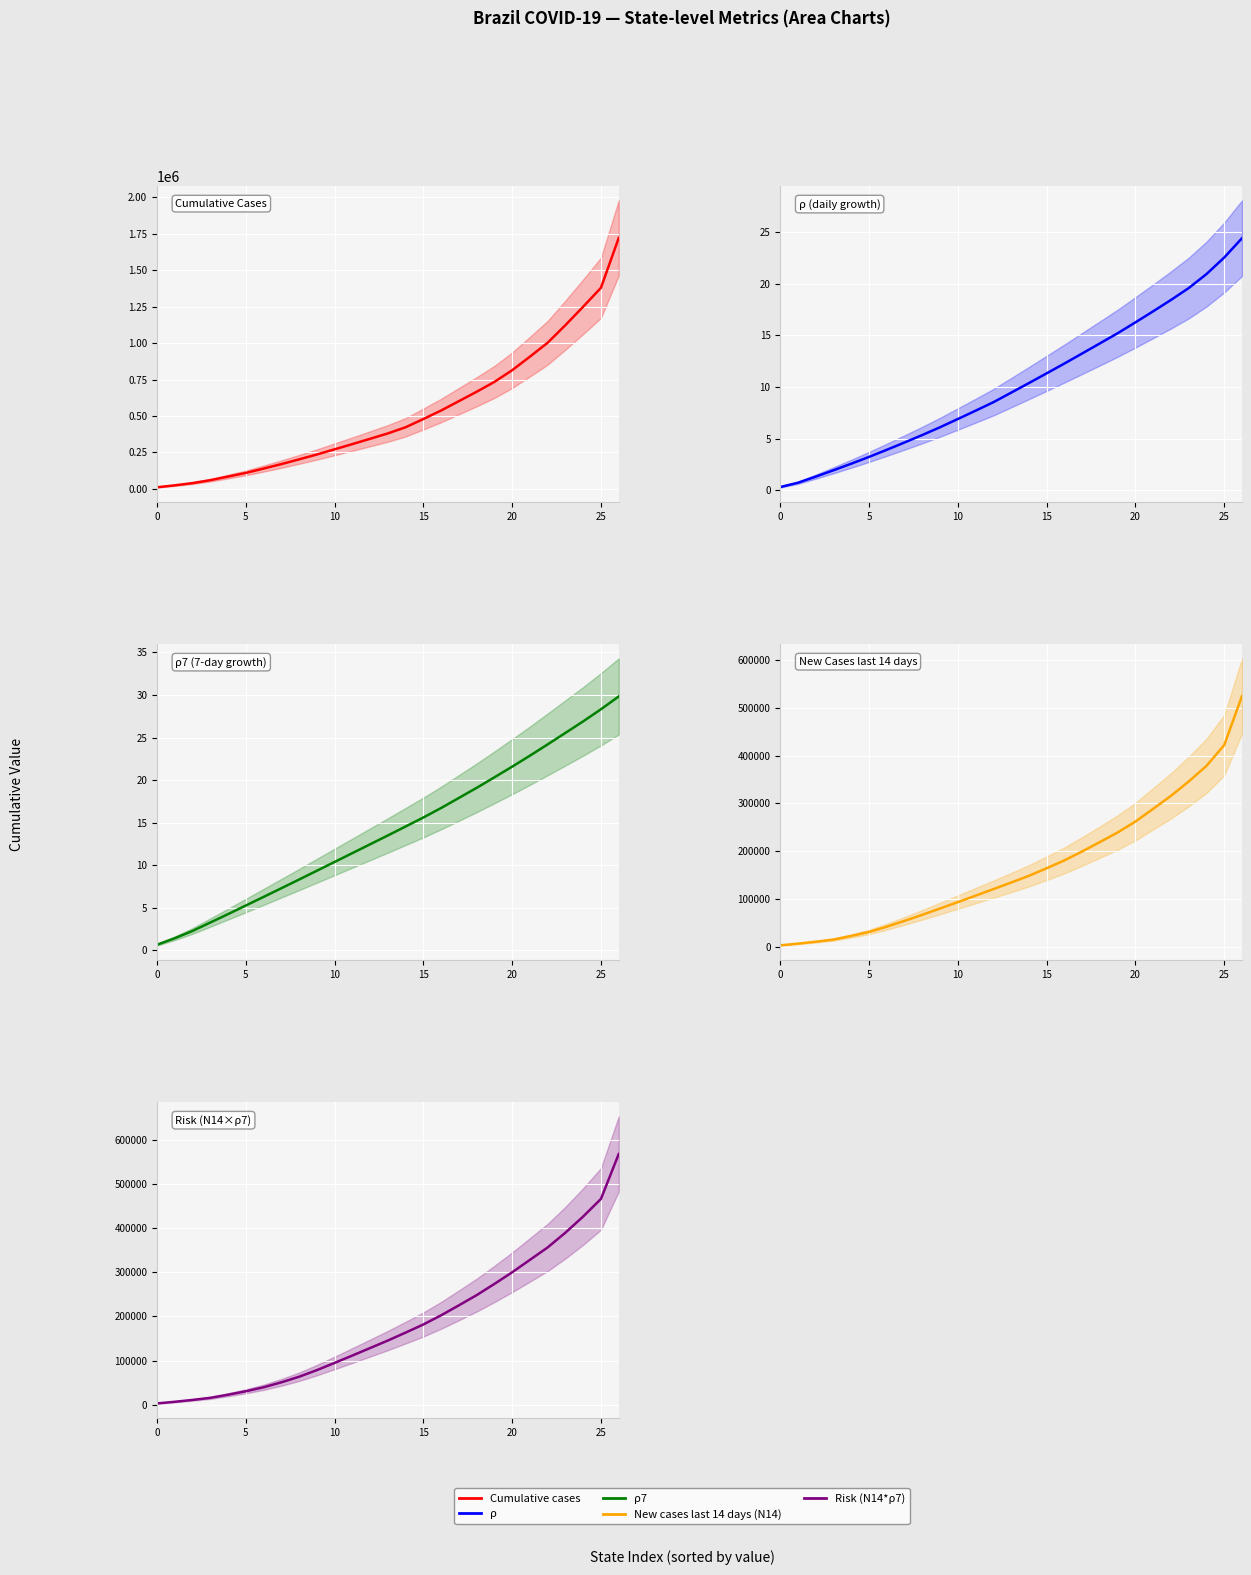

Which series has the largest total across all categories?

Cumulative cases